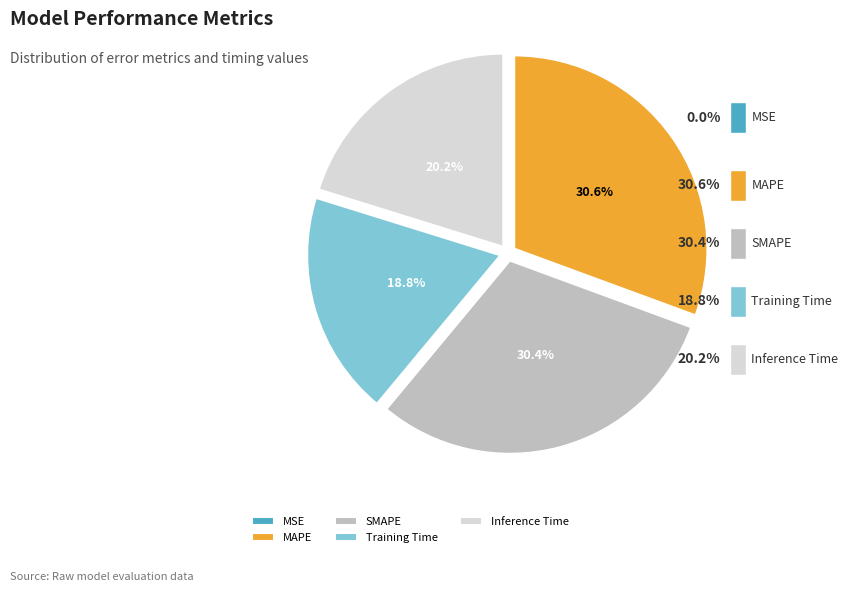

How many slices are in this pie chart?

5